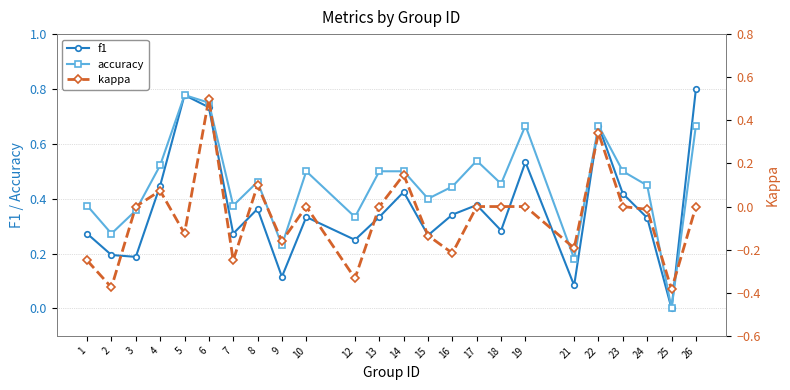

What are all the series names shown in the legend?

f1, accuracy, kappa